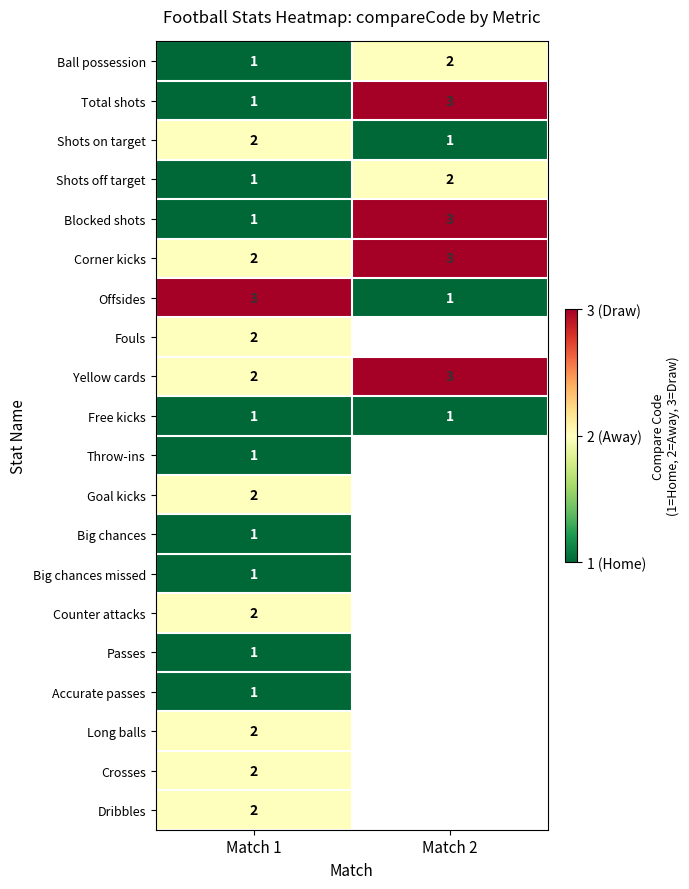

Which label corresponds to the largest value in the chart?

Match 2